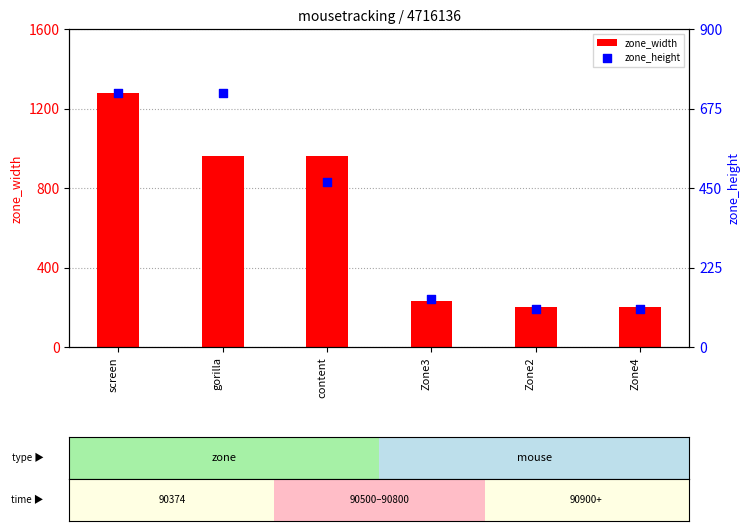

Which series reaches the maximum Y coordinate?

zone_width